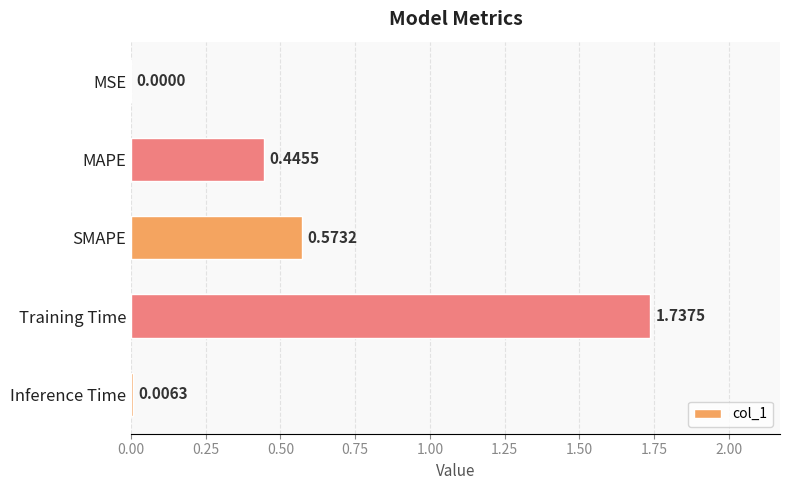

Which label corresponds to the largest value in the chart?

Training Time